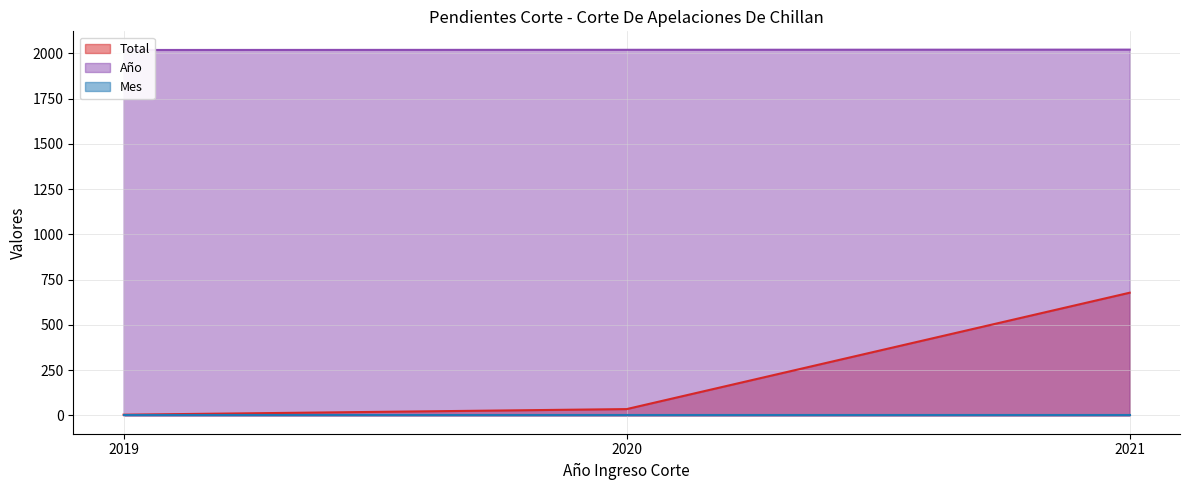

How many data points does each series have?

3